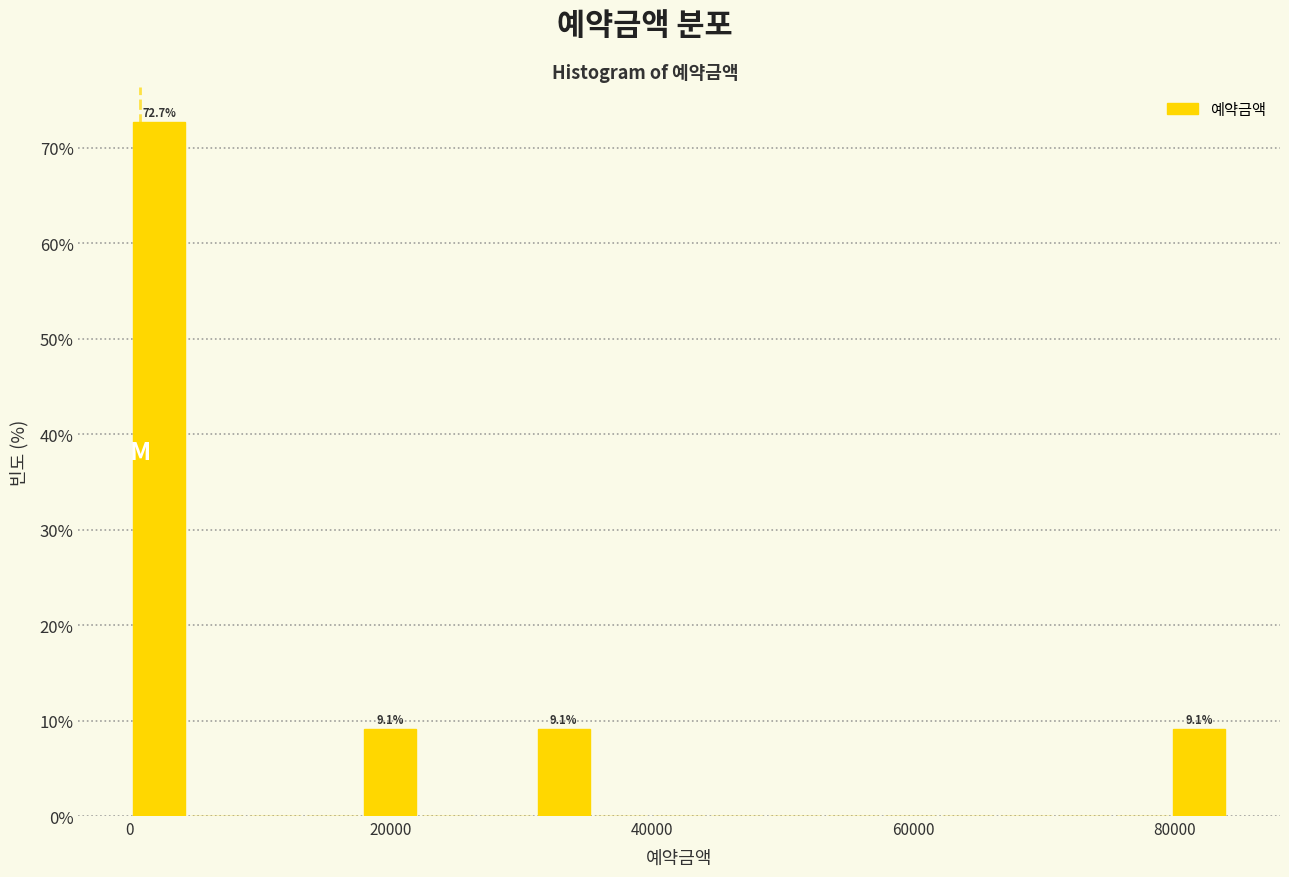

Read against the x-axis, roughly where is the centre of the tallest bar?

2000